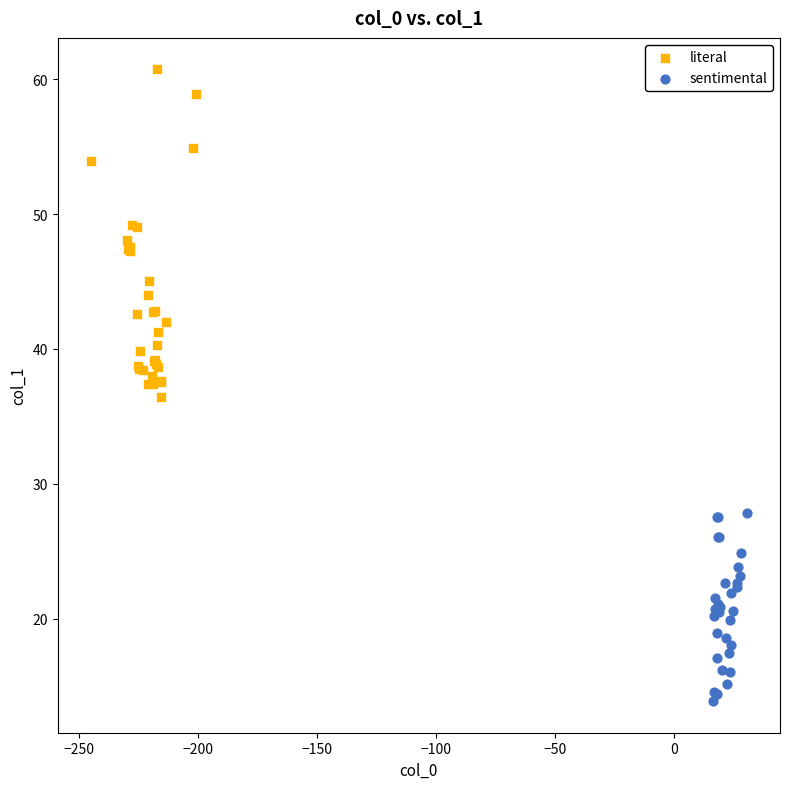

Which series reaches the maximum Y coordinate?

literal